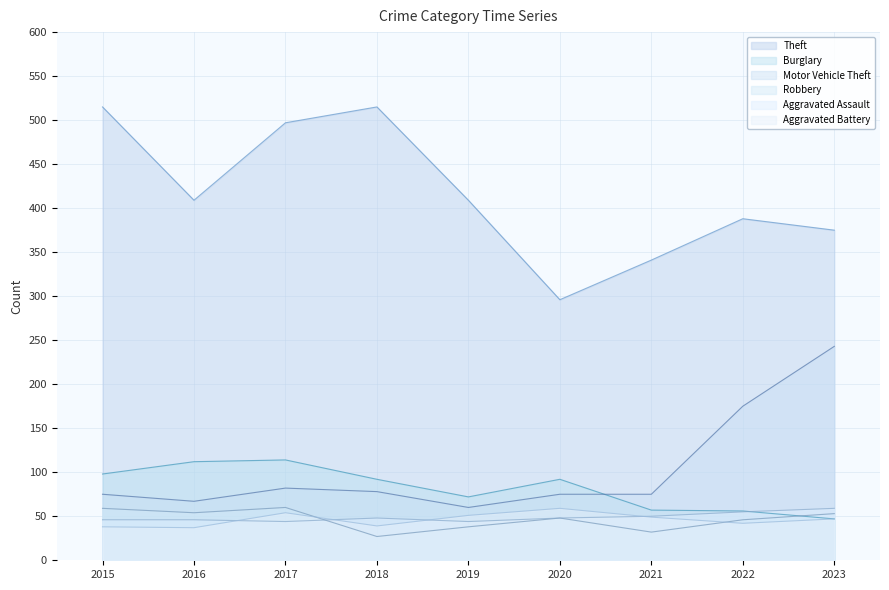

At 2021, list the series in order from smallest to largest.

Robbery, Aggravated Battery, Aggravated Assault, Burglary, Motor Vehicle Theft, Theft